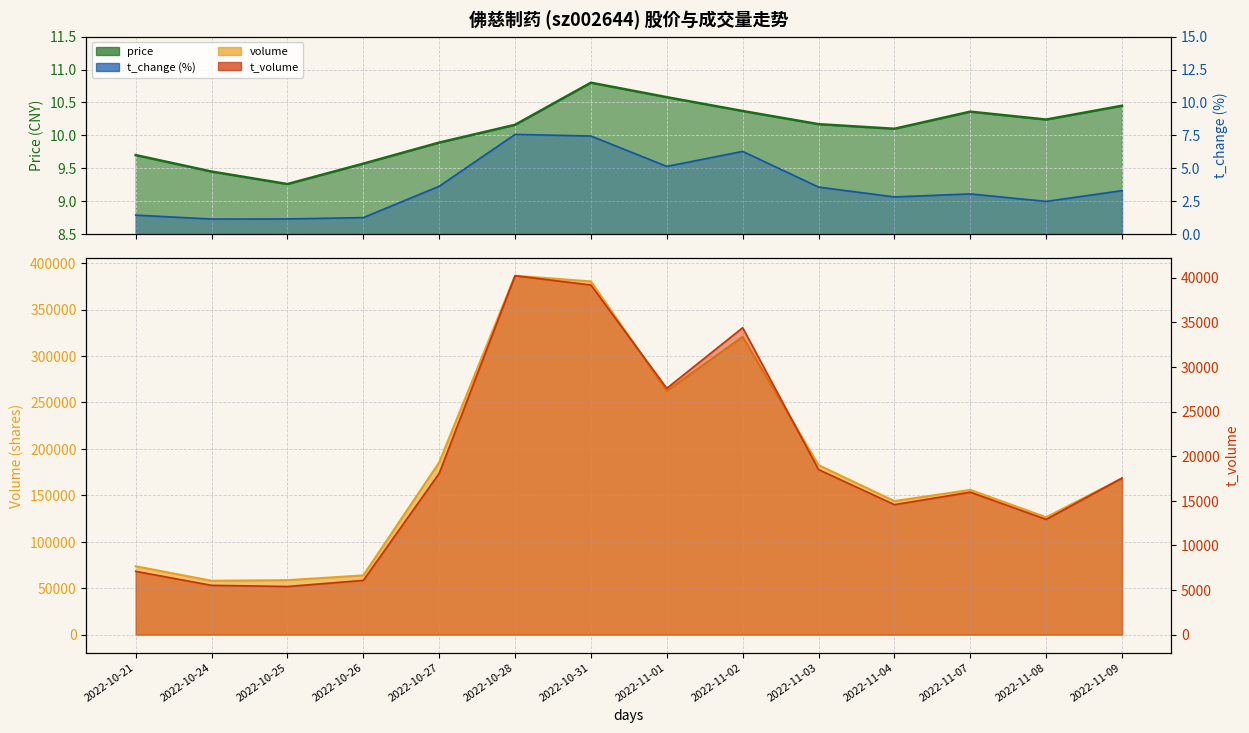

Where does the volume series first go above 168265?

2022-10-27